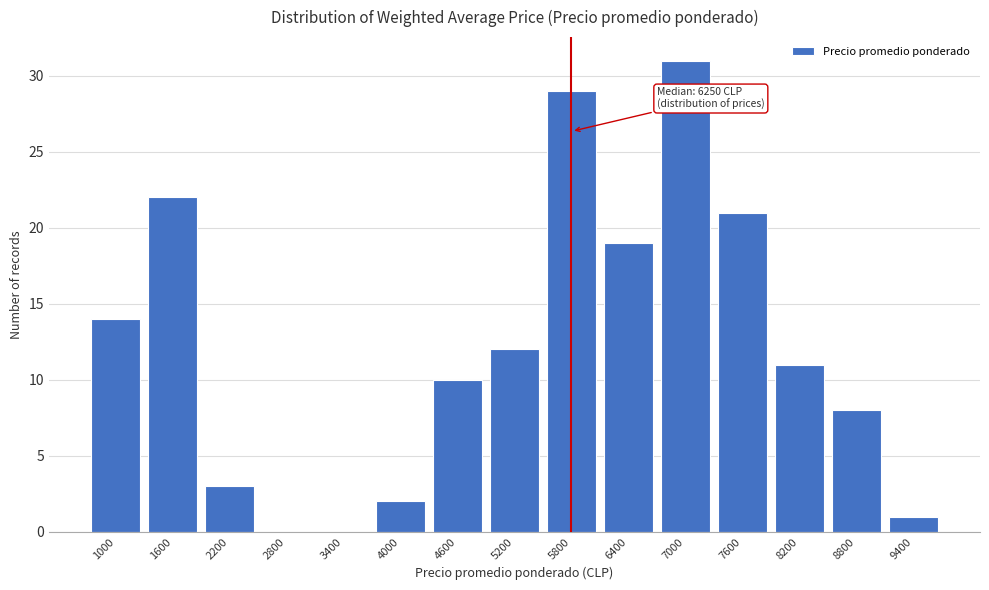

Reading left to right, what are all the values shown in this chart?

1000=14	1600=22	2200=3	2800=0	3400=0	4000=2	4600=10	5200=12	5800=29	6400=19	7000=31	7600=21	8200=11	8800=8	9400=1